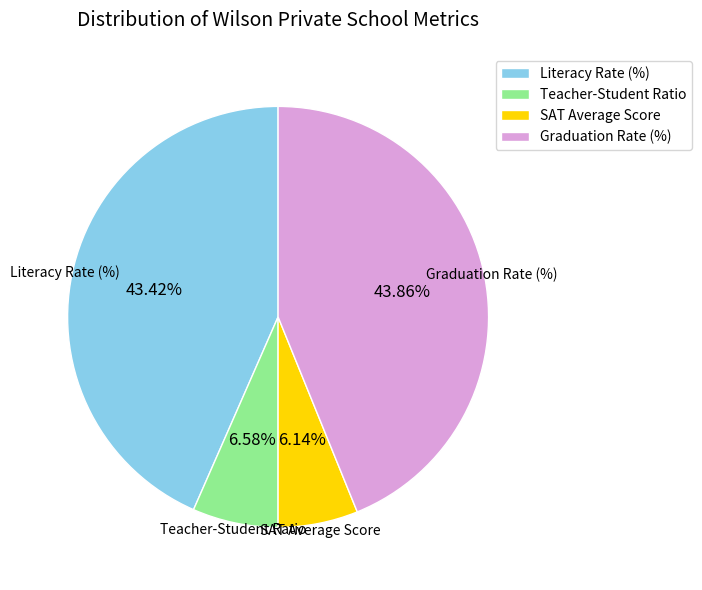

Does SAT Average Score account for over 50% of the chart?

No